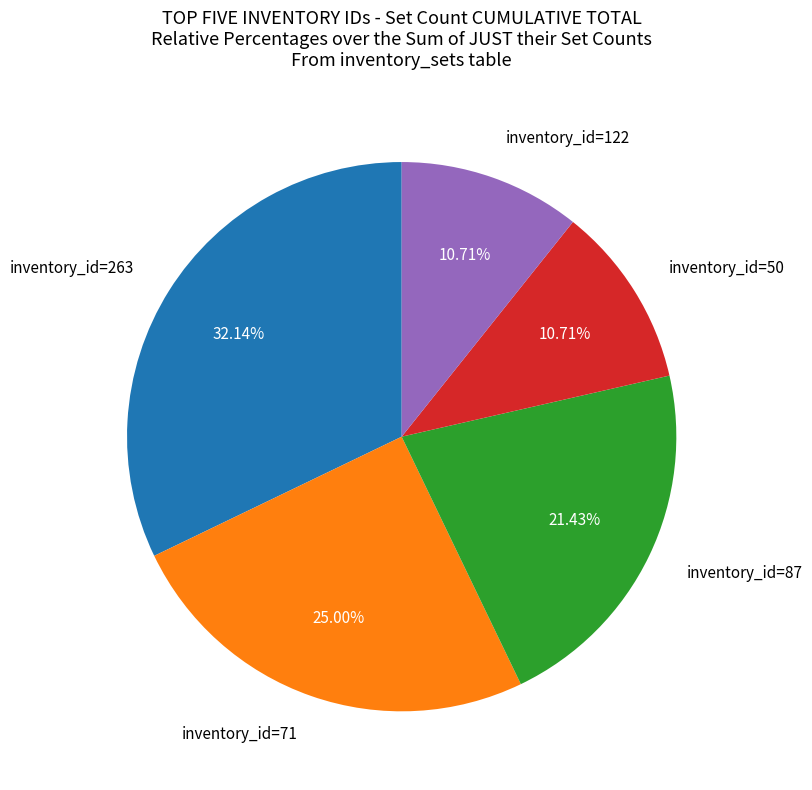

How many segments does this pie chart have?

5